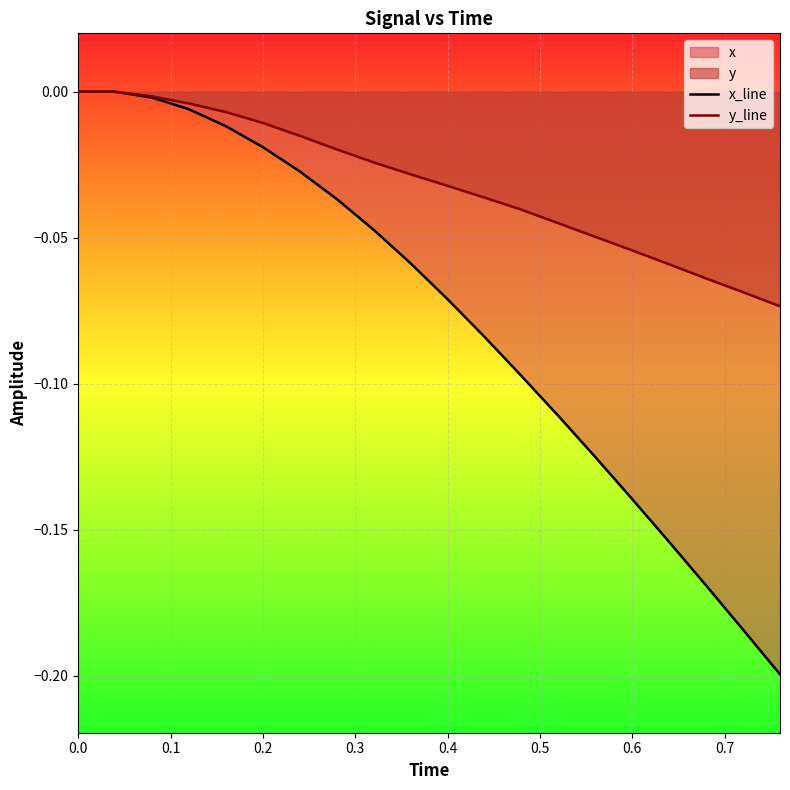

Reading left to right, list all the values displayed in this chart.

x_line: 0.0	0.0	-0.0	-0.0	-0.0	-0.0	-0.0	-0.0	-0.0	-0.1	-0.1	-0.1	-0.1	-0.1	-0.1	-0.1	-0.2	-0.2	-0.2	-0.2
y_line: 0.0	0.0	-0.0	-0.0	-0.0	-0.0	-0.0	-0.0	-0.0	-0.0	-0.0	-0.0	-0.0	-0.0	-0.0	-0.1	-0.1	-0.1	-0.1	-0.1